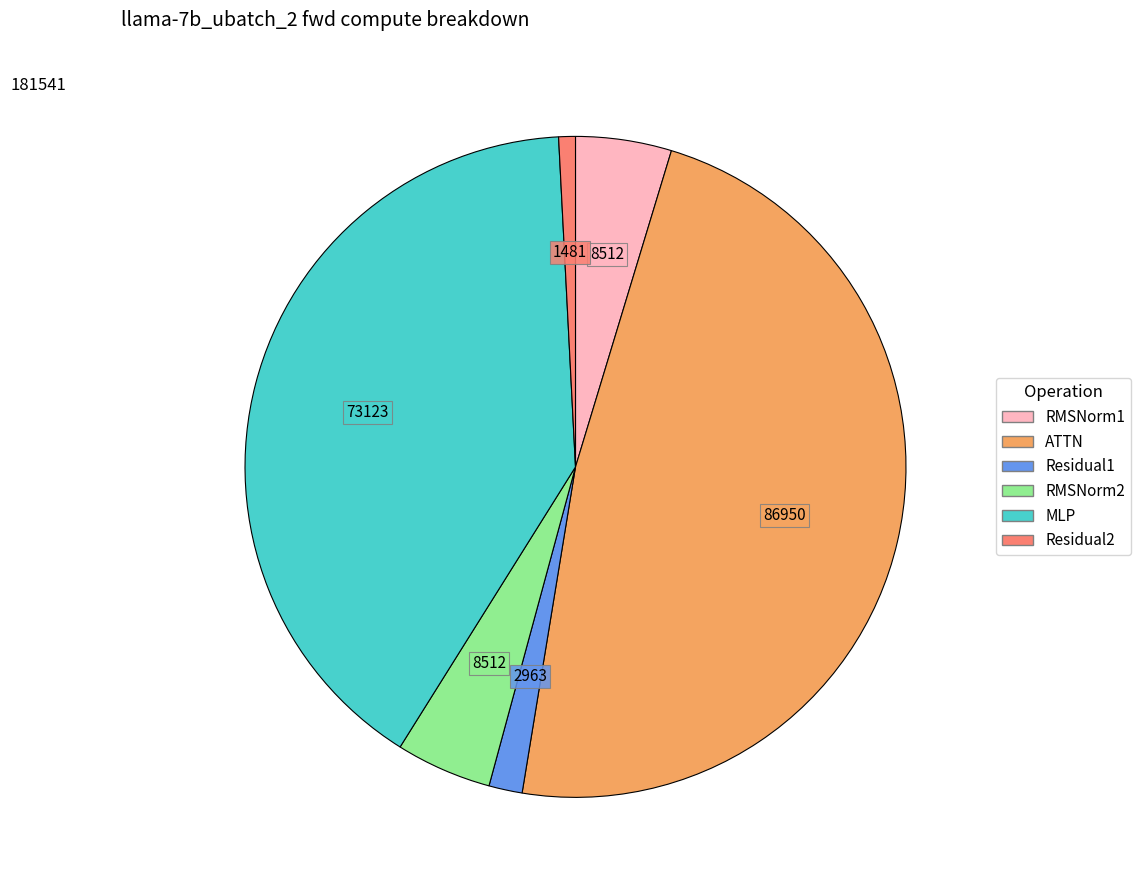

Approximately how many times larger is the value at RMSNorm1 compared to Residual1?

2.9